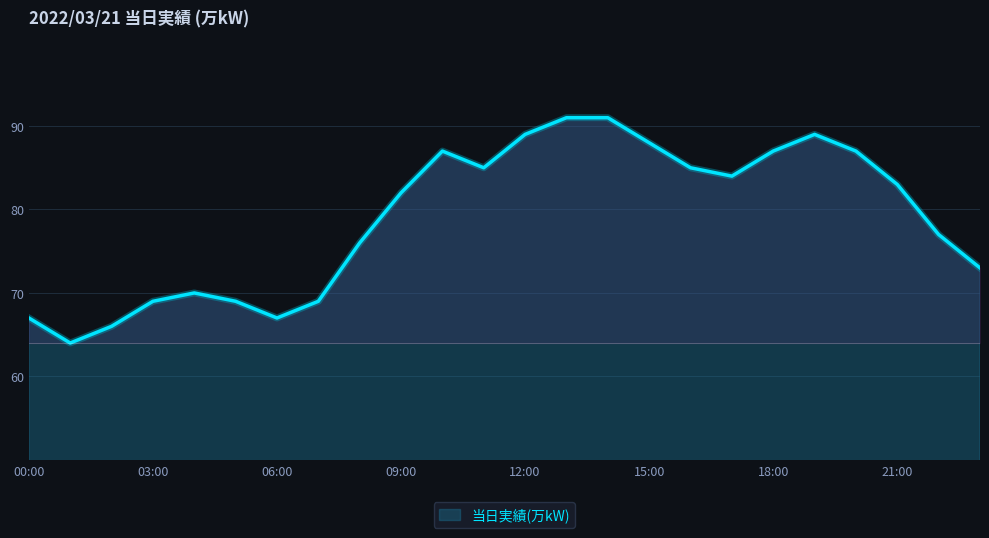

What is the minimum value shown in the chart?

64